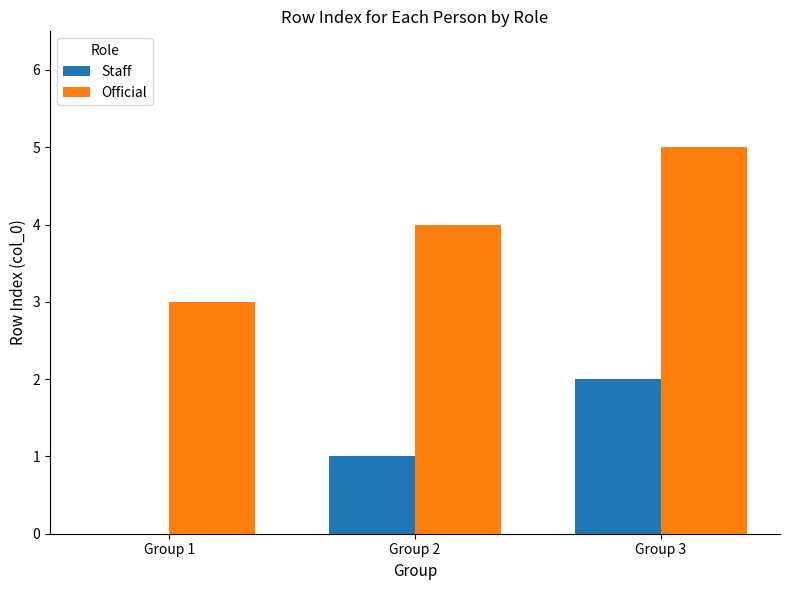

At which category is the sum across all series the highest?

Group 3